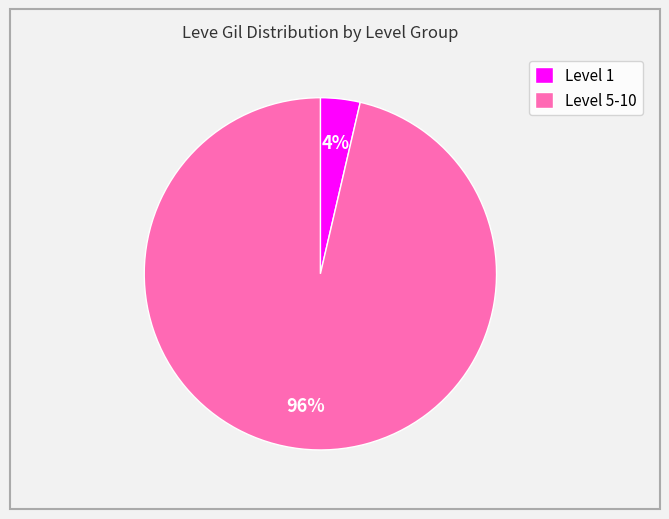

True or false: Level 1 accounts for 4% of the total.

True